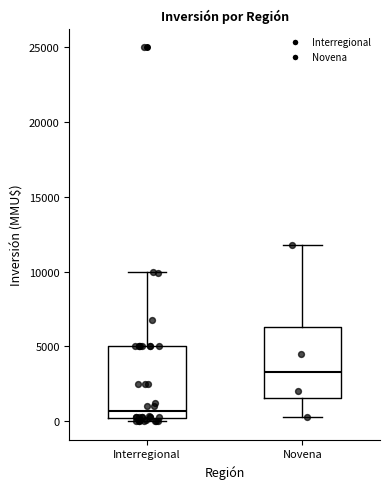

Reading left to right, read every box against the y-axis: the position of its median line, the range the box covers, and the ends of its whiskers. The values are not printed on the chart, so give them approximately, as read against the axis.

Interregional: median 500, box 0 to 5000, whiskers 0 (just below the box's lower edge) to 10000
Novena: median 3500, box 1500 to 6500, whiskers 500 to 12000